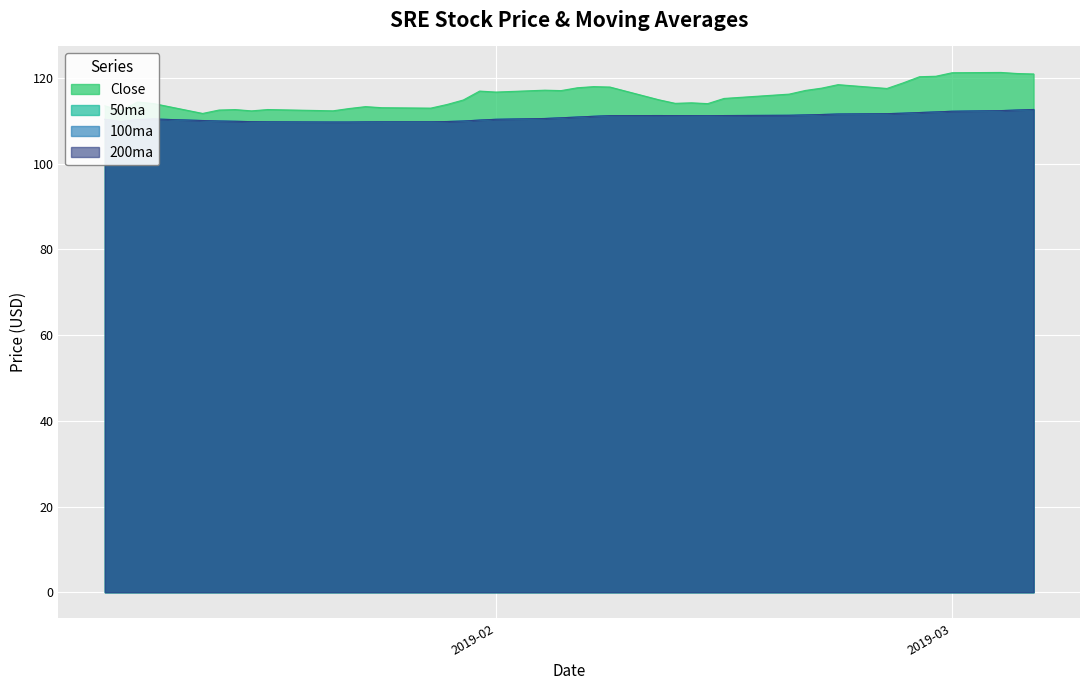

What are all the series names shown in the legend?

Close, 50ma, 100ma, 200ma